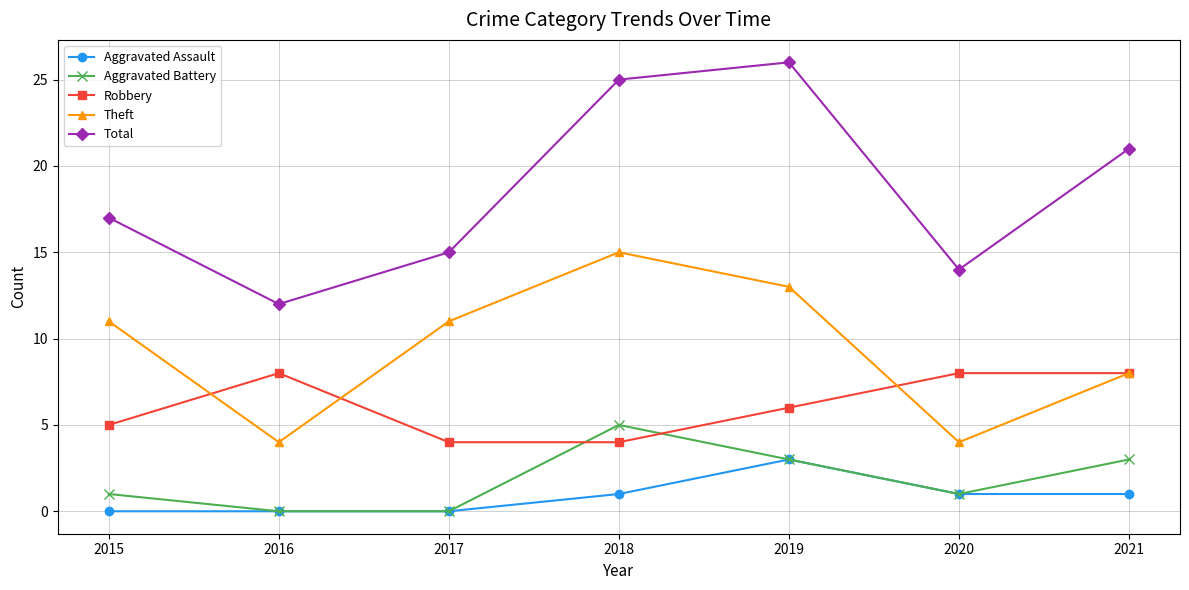

List the series in order of their peak value, highest first.

Total, Theft, Robbery, Aggravated Battery, Aggravated Assault